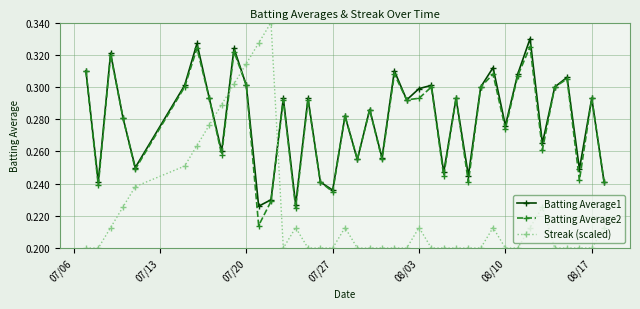

What is the sum of all Batting Average2 values?

11.1